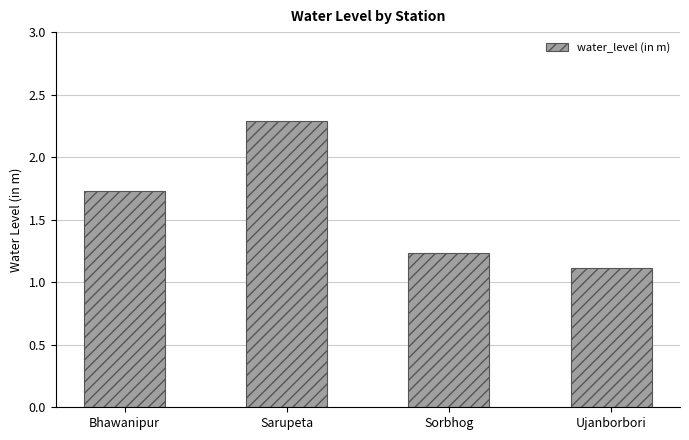

Is it true that the value at Sorbhog is 0.3?

False